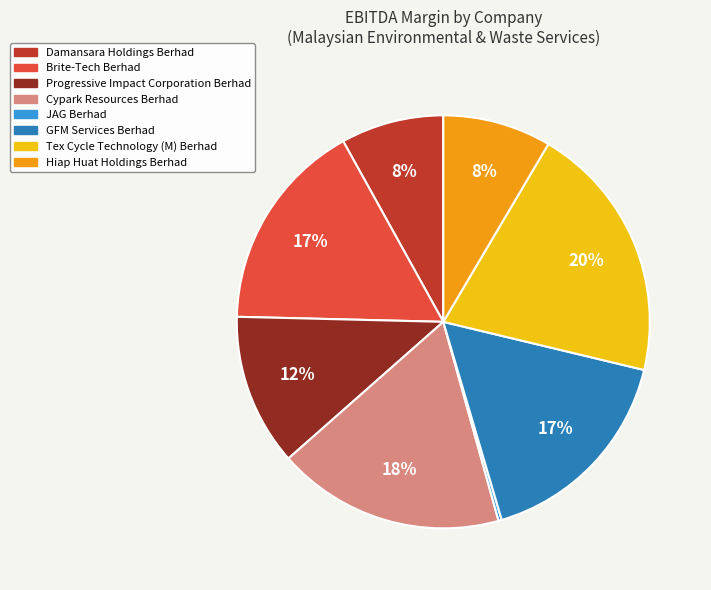

To the nearest percent, what is the difference between the largest and smallest slice percentages?

20%